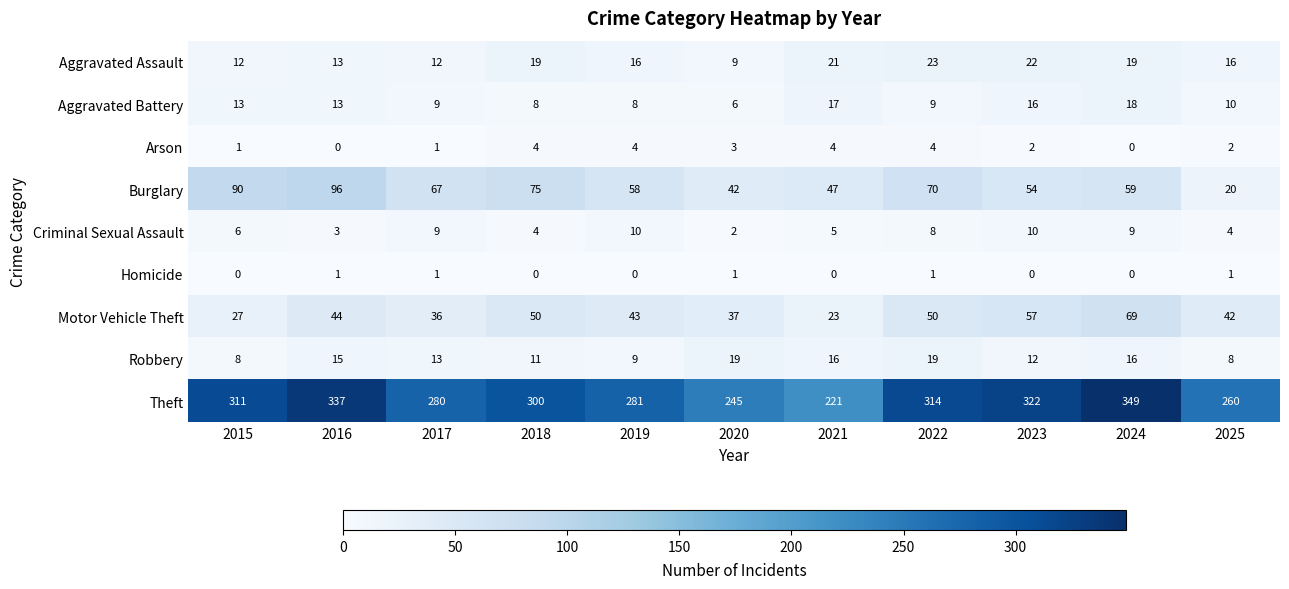

At which label does Theft first exceed 300?

2015